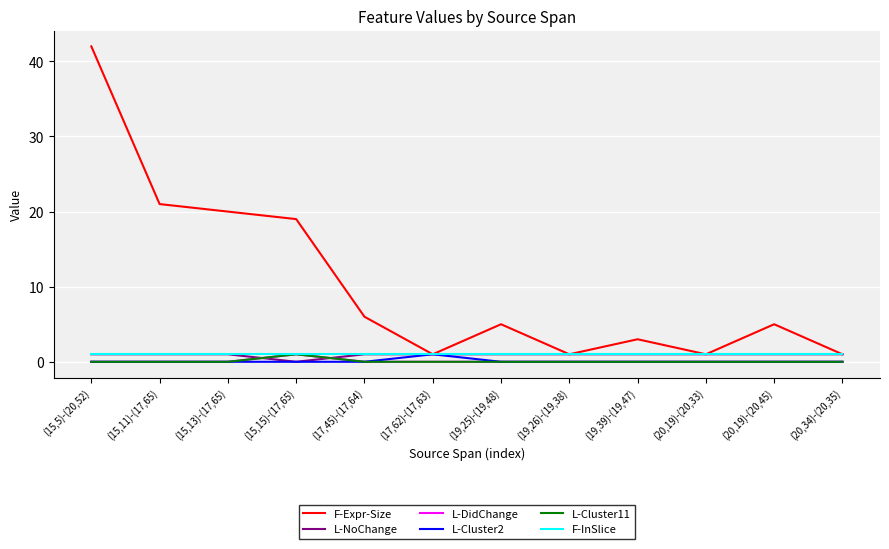

Is this an area chart (filled region under the line)?

No